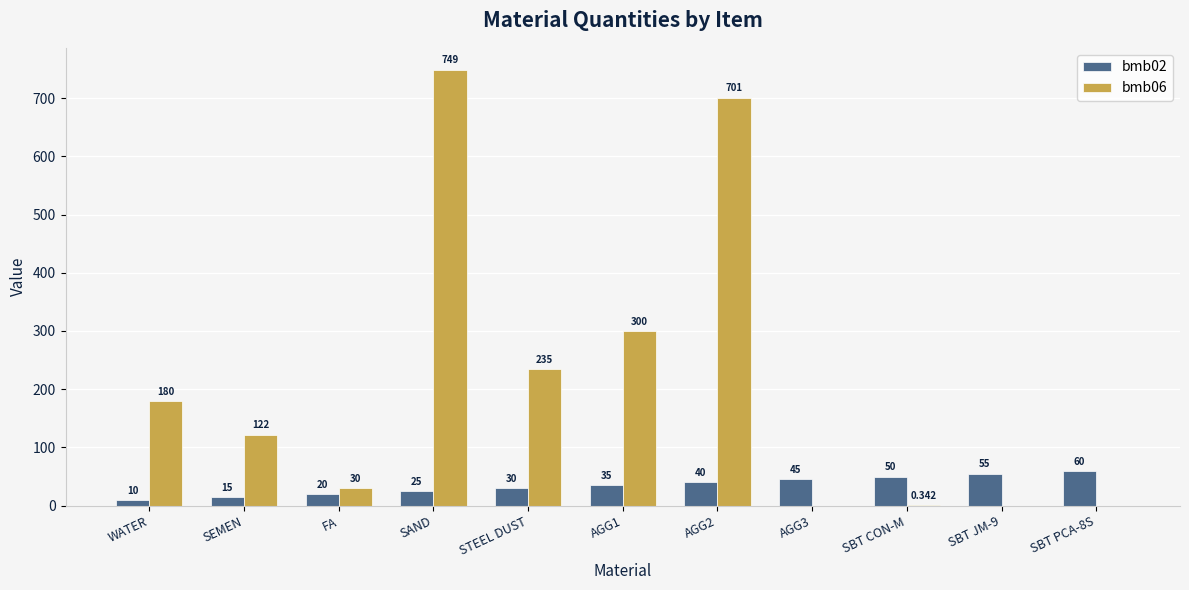

Which label corresponds to the largest value in the chart?

SAND